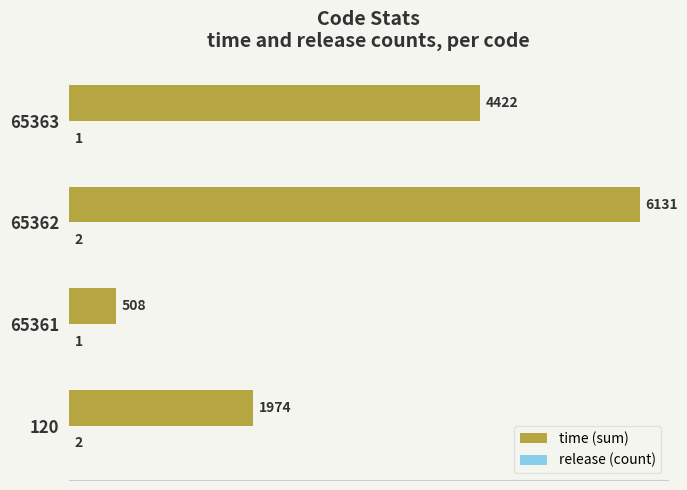

What is the maximum value for time (sum)?

6131